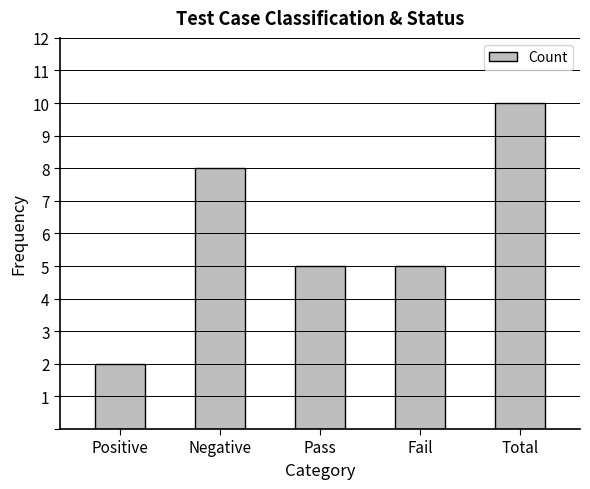

What is the label of the 2nd bar from the left?

Negative